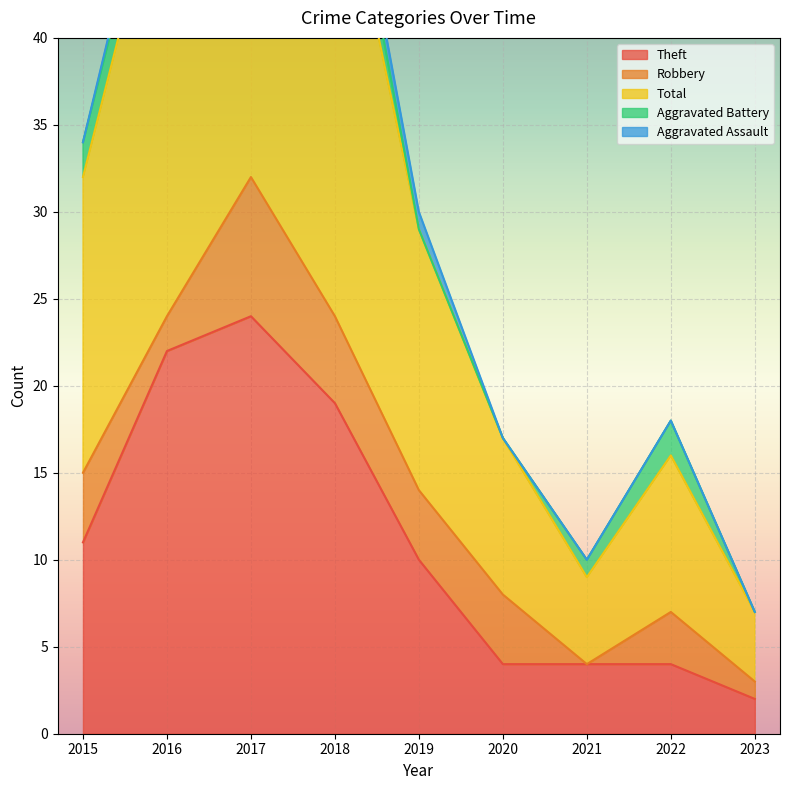

What are all the series names shown in the legend?

Theft, Robbery, Total, Aggravated Battery, Aggravated Assault